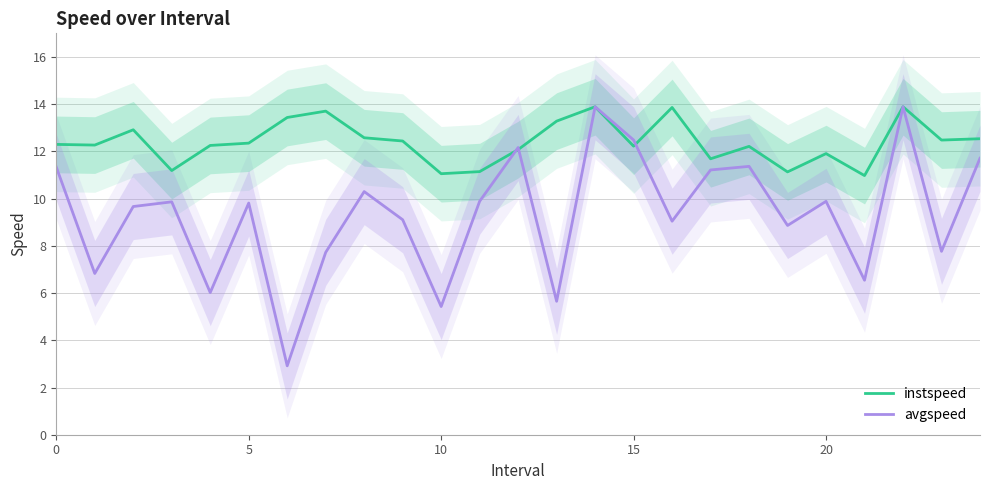

What is the average value of the avgspeed series?

9.3